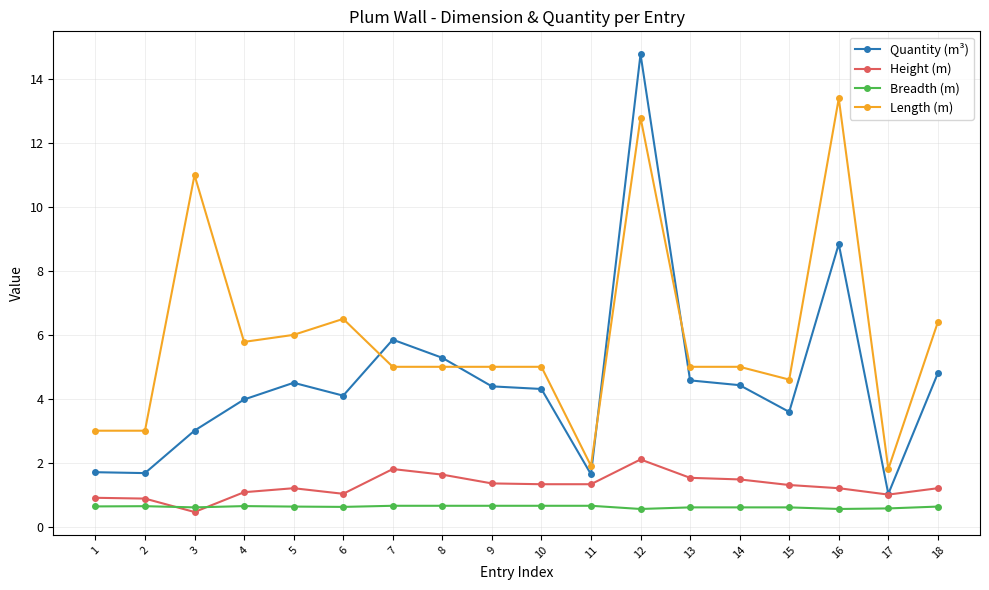

Which series has the largest total across all categories?

Length (m)